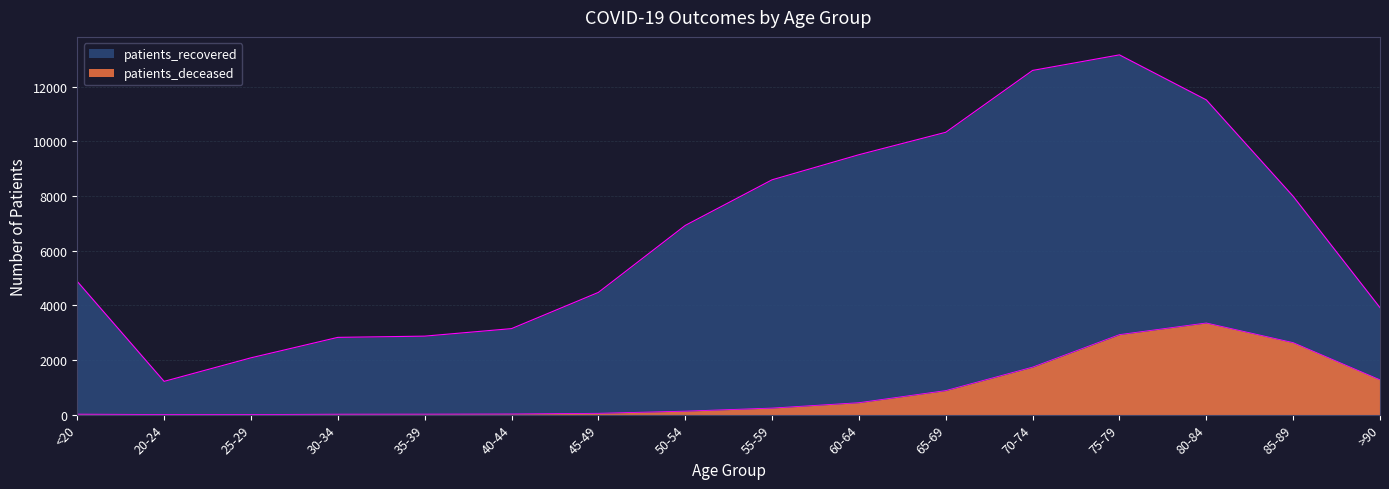

Does the chart have visible grid lines?

Yes